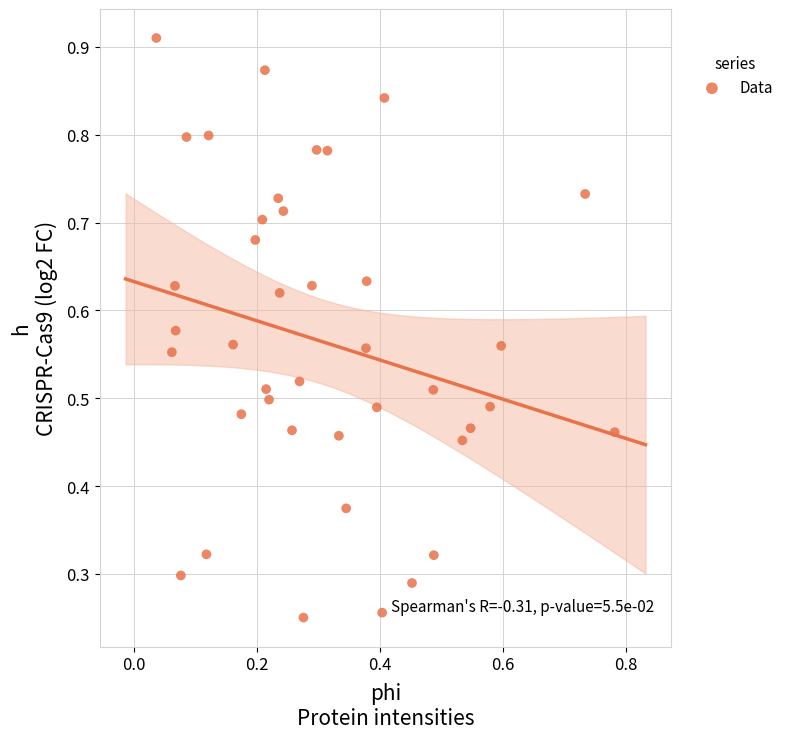

How many data points are displayed?

40